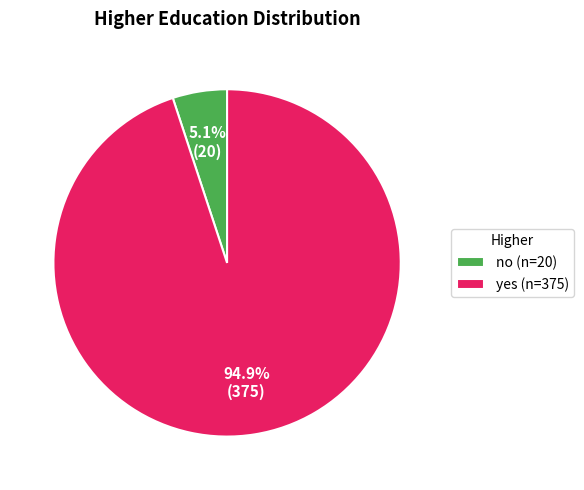

Count the number of slices in the pie.

2